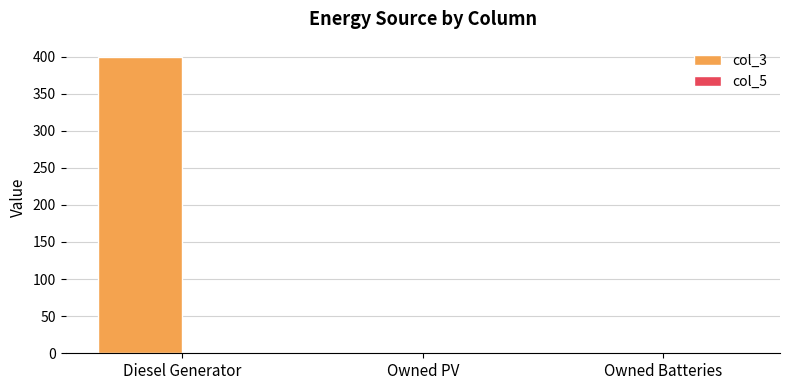

What is the sum of the values at Owned Batteries and Diesel Generator?

400